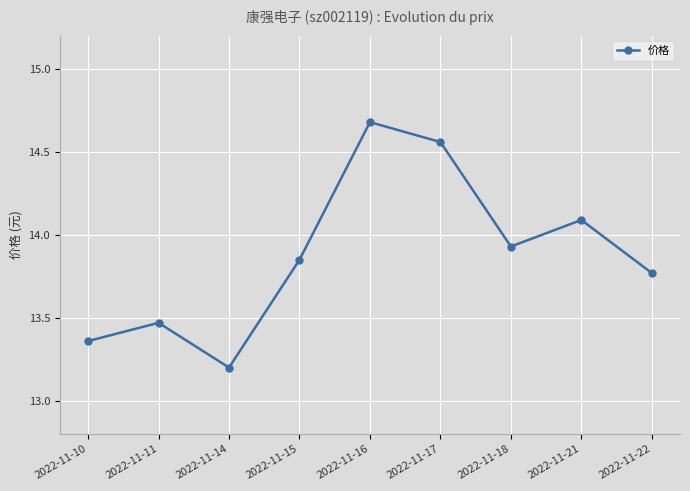

At which category does the data reach its first local valley?

2022-11-14